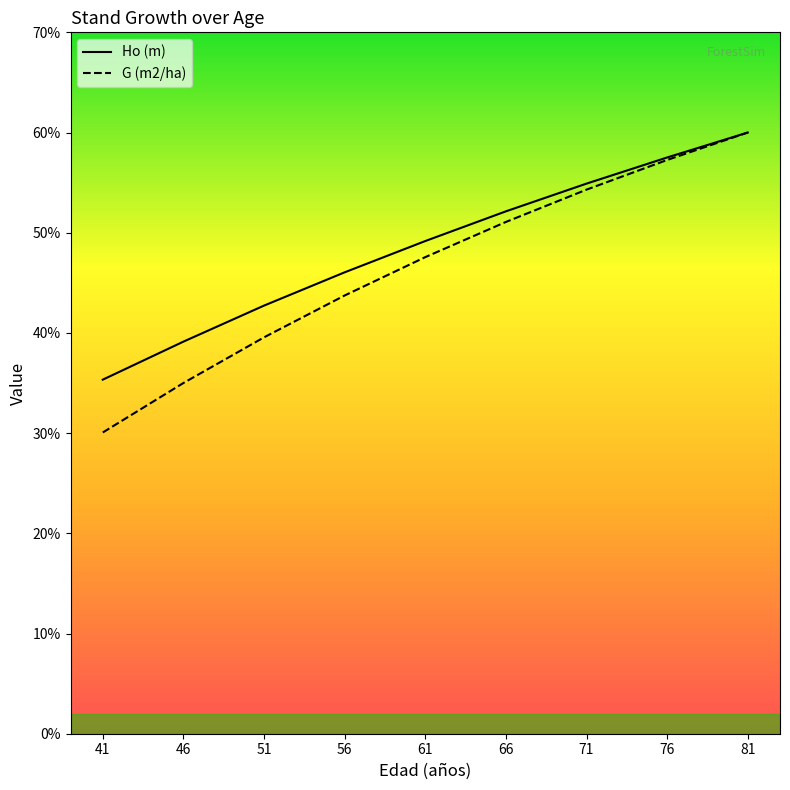

What is the lowest value of the G (m2/ha) series?

30.1